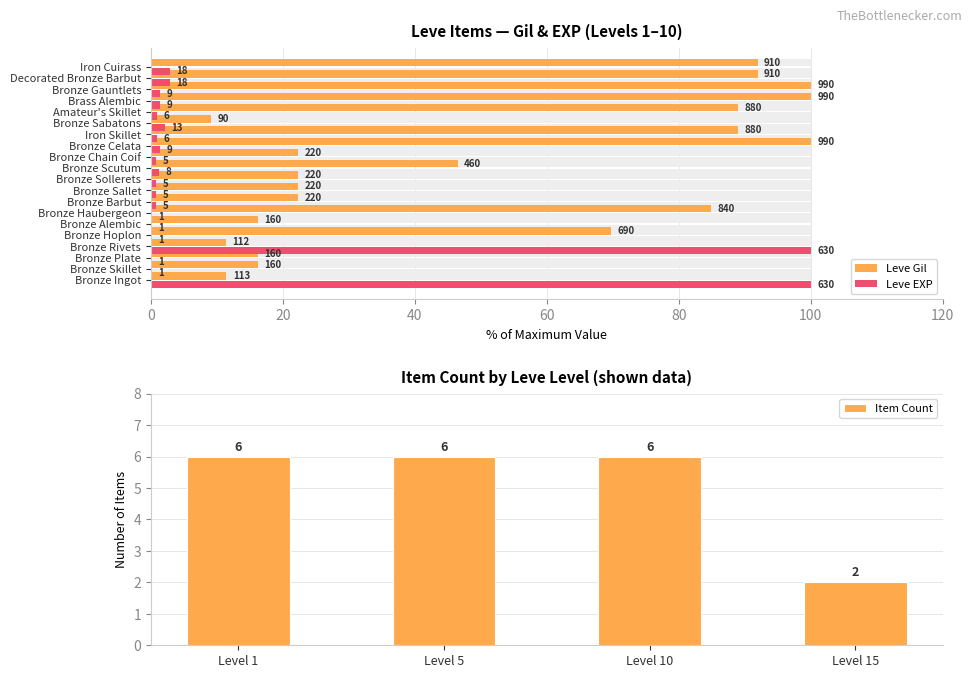

What is the average value of the Leve EXP series?

11.0